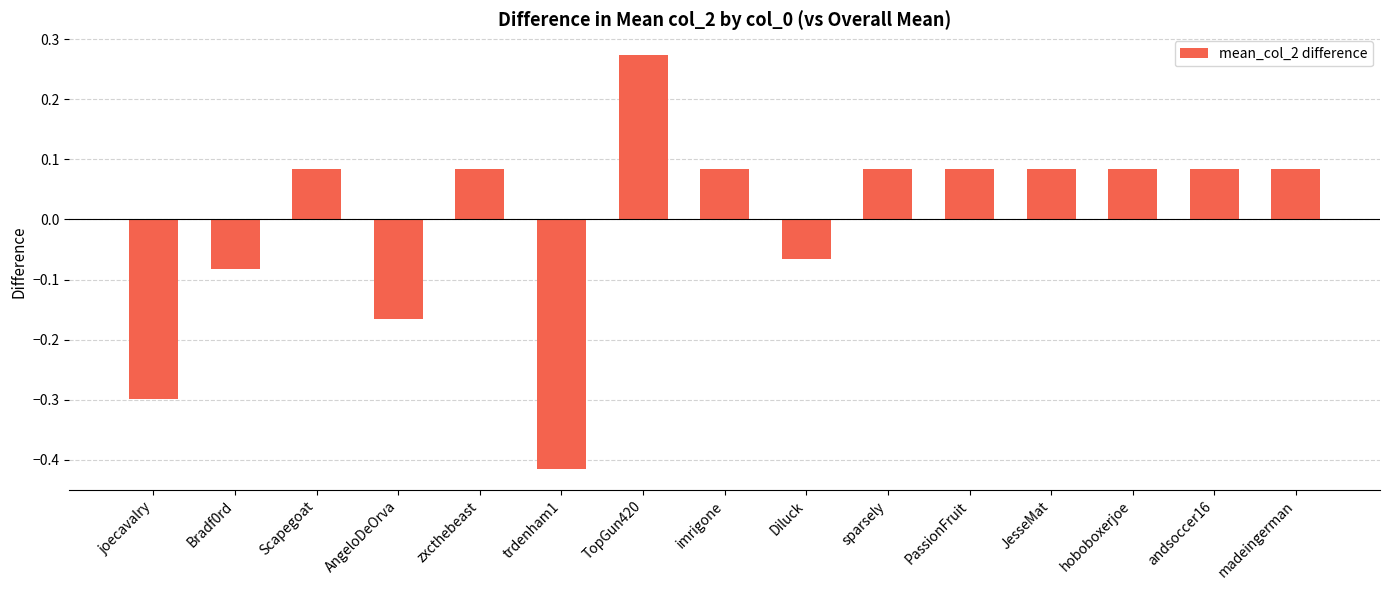

Does the chart contain stacked bars?

No